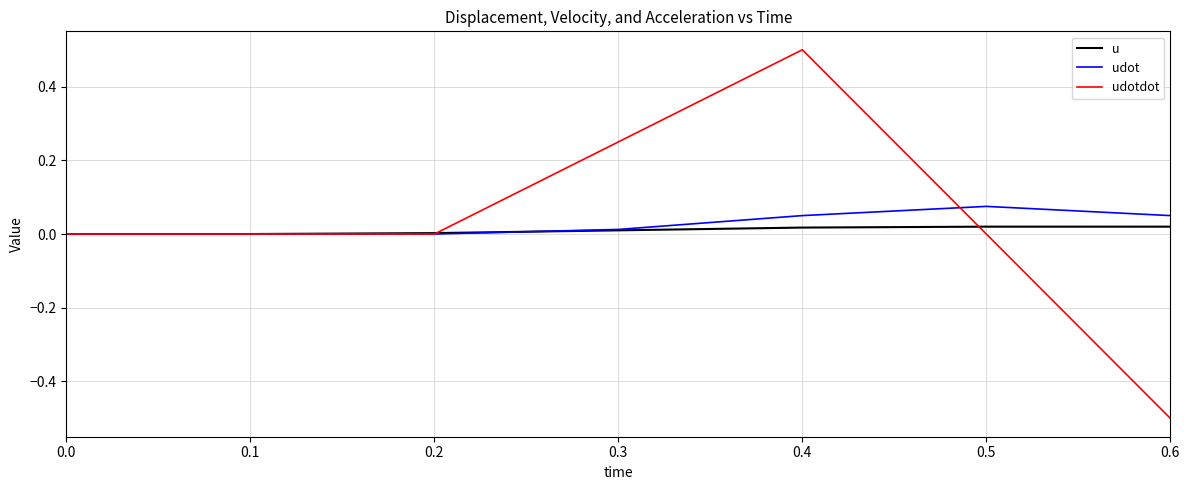

How many lines are shown in the chart?

3